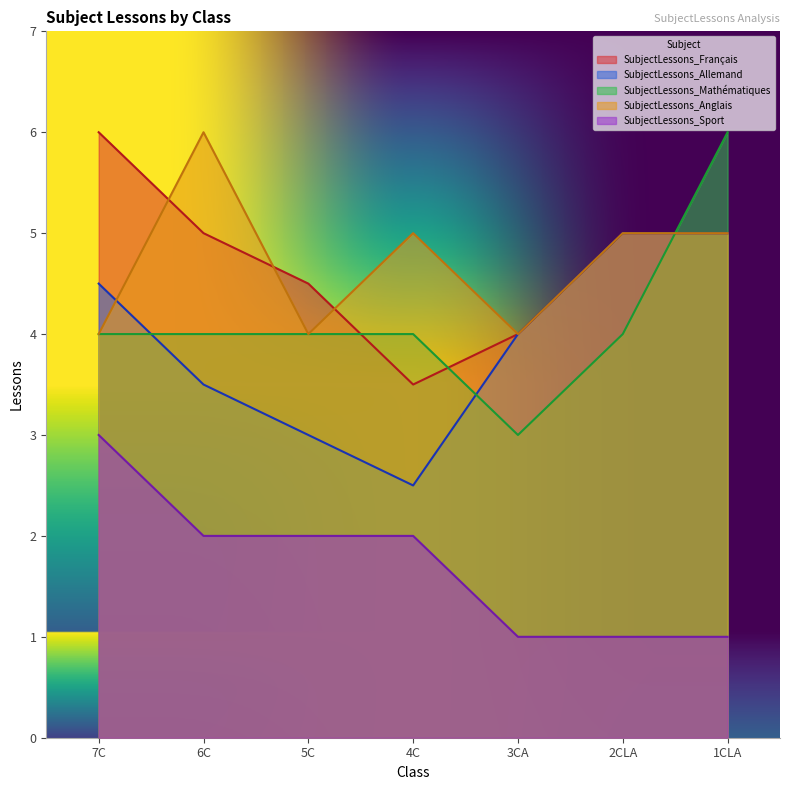

Between 6C and 4C, which series saw the biggest shift?

SubjectLessons_Français